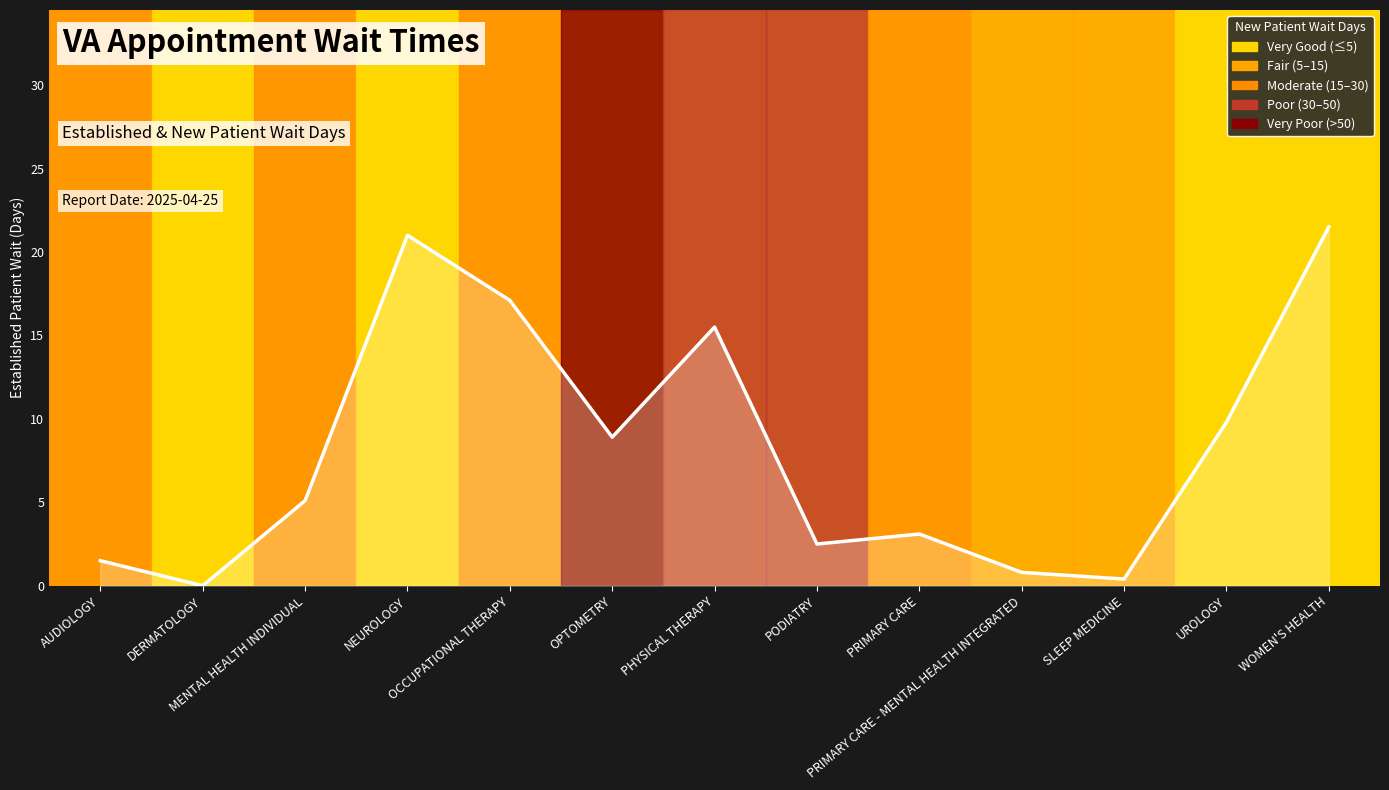

What value does the data have at PRIMARY CARE?

3.1